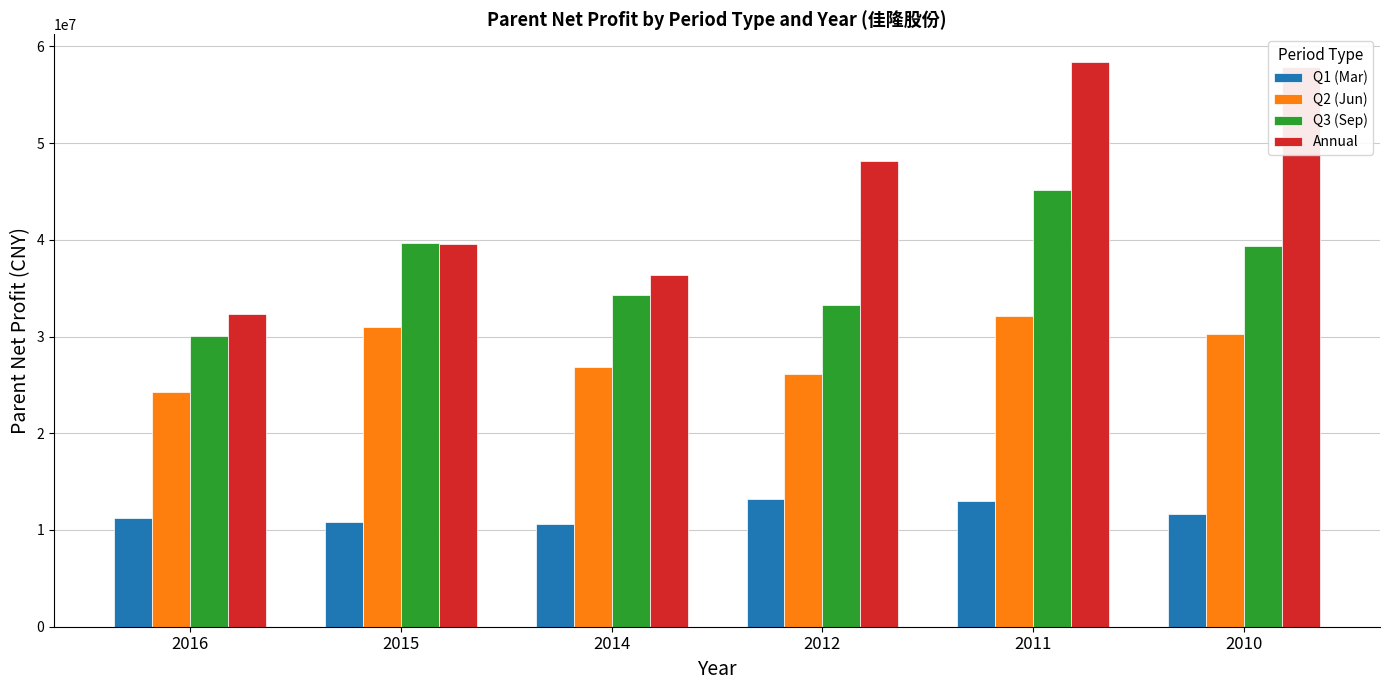

The value of Q1 (Mar) at 2016 is 11257890.2. True or false?

True